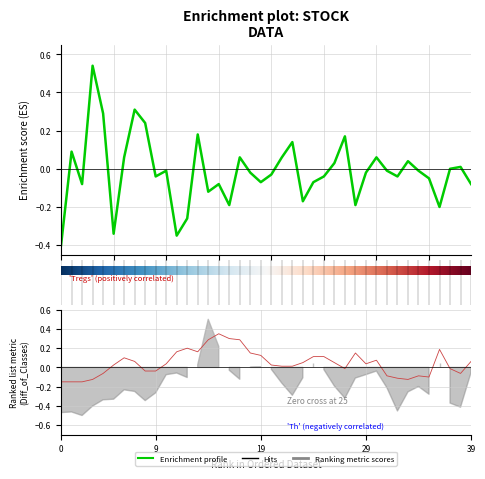

How many values in the Enrichment score (col_6) series exceed 0?

15